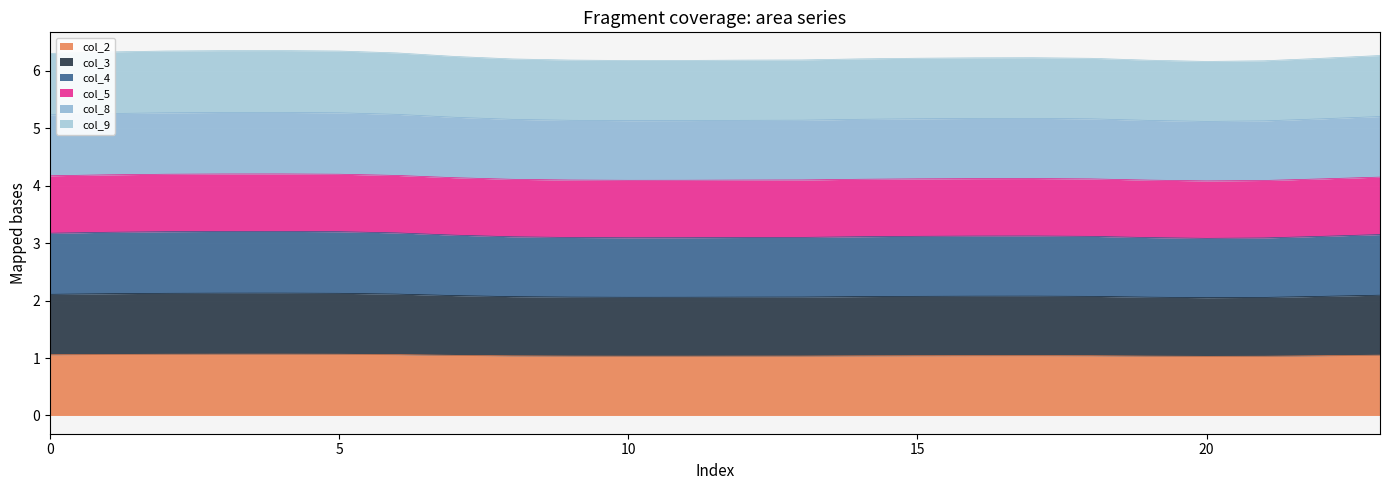

What is the lowest value of the col_2 series?

1.0